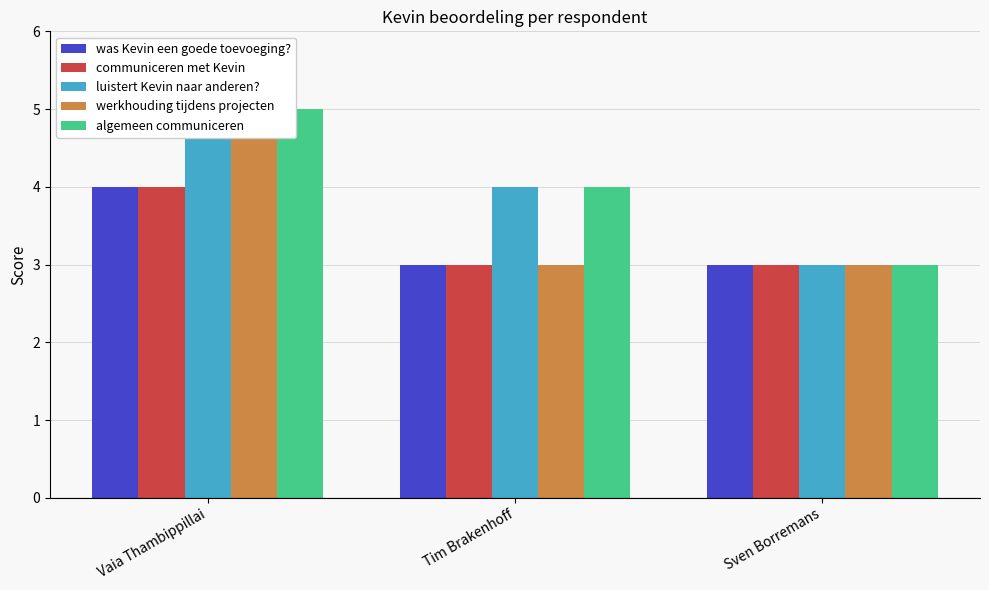

Which series changed the most between Vaia Thambippillai and Sven Borremans?

luistert Kevin naar anderen?